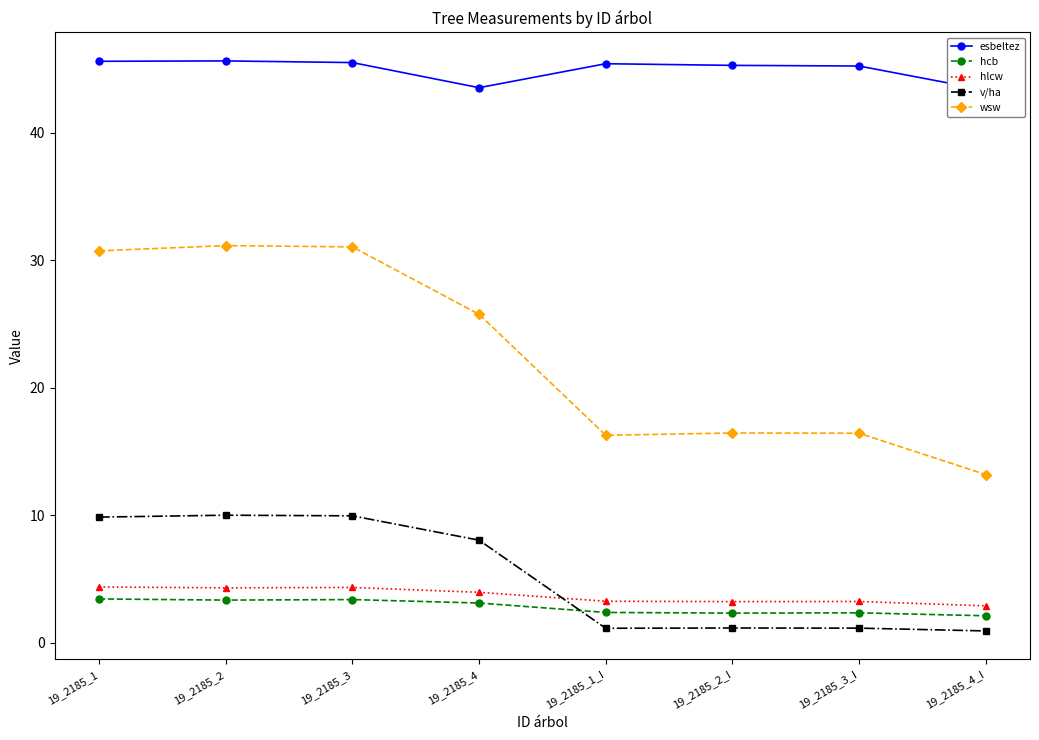

Which category has the highest value across all series?

19_2185_2